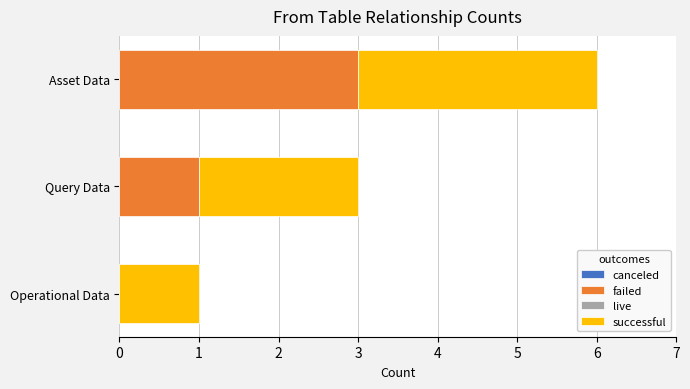

Is it true that failed equals 0 at Query Data?

False